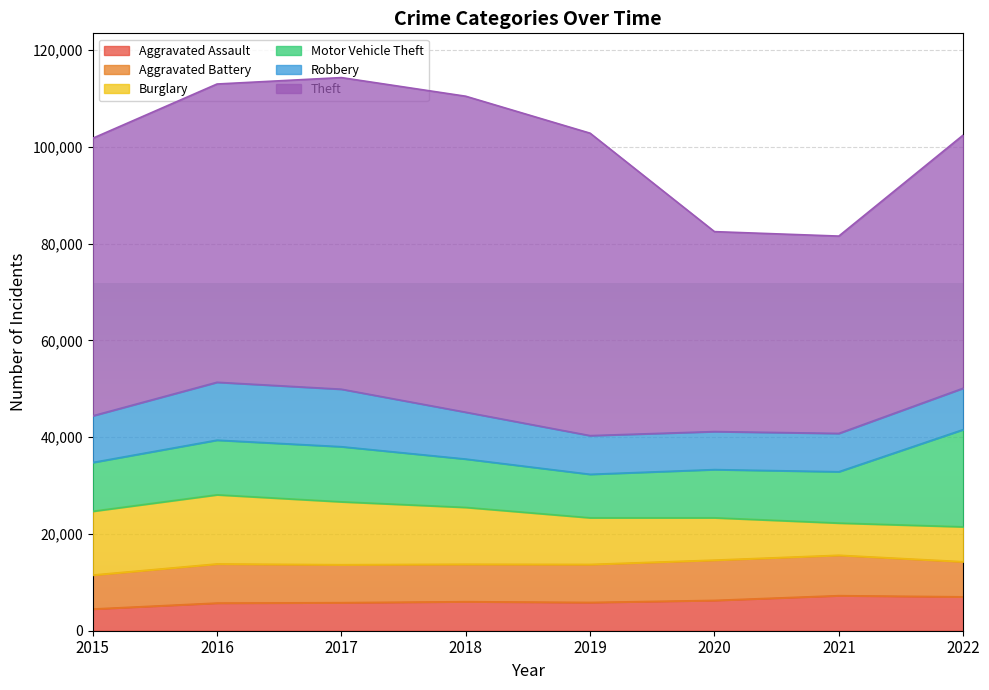

At which label does Robbery reach its peak?

2016